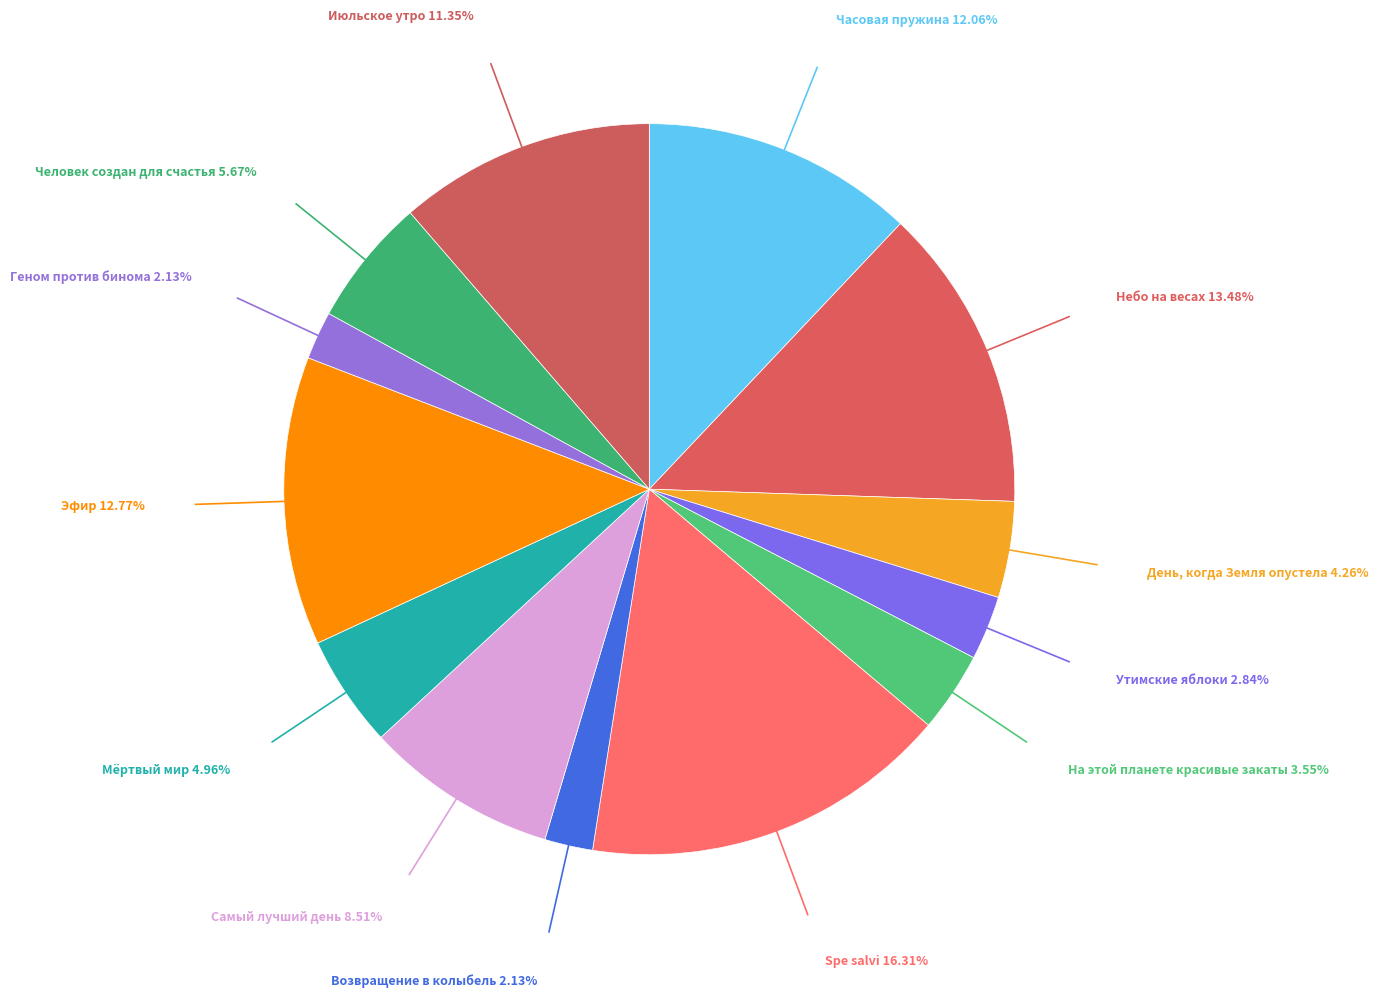

Rank the categories by value from lowest to highest.

Возвращение в колыбель, Геном против бинома, Утимские яблоки, На этой планете красивые закаты, День, когда Земля опустела, Мёртвый мир, Человек создан для счастья, Самый лучший день, Июльское утро, Часовая пружина, Эфир, Небо на весах, Spe salvi